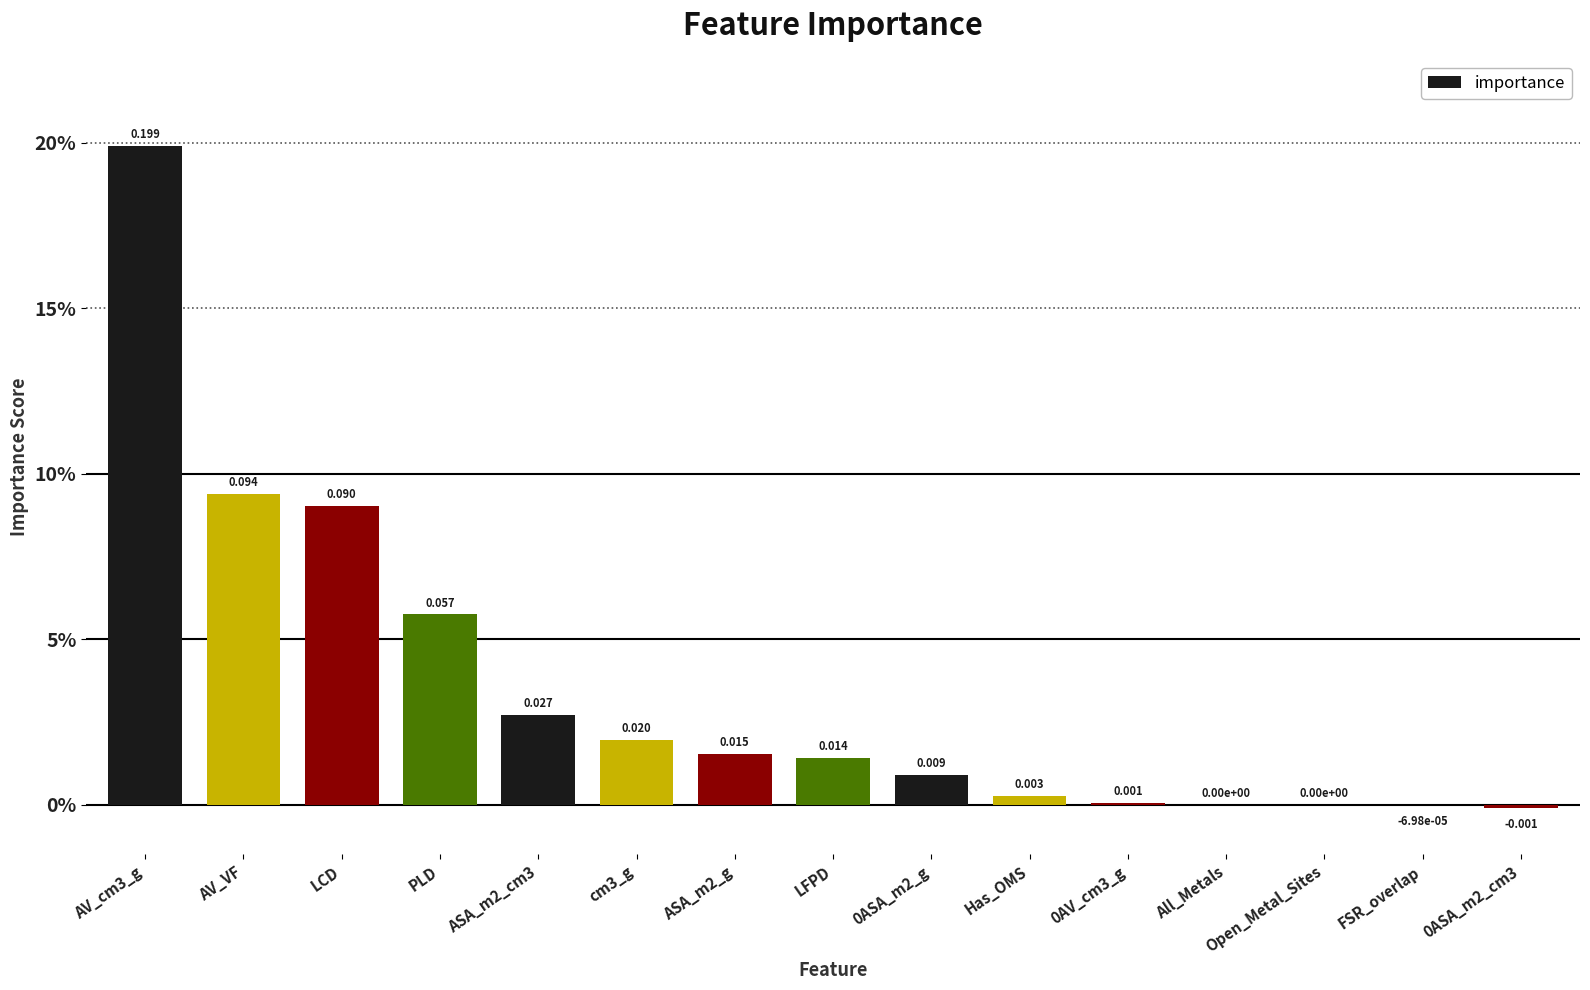

Reading left to right, extract all data points from this chart.

0.2	0.1	0.1	0.1	0.0	0.0	0.0	0.0	0.0	0.0	0.0	0.0	0.0	-0.0	-0.0